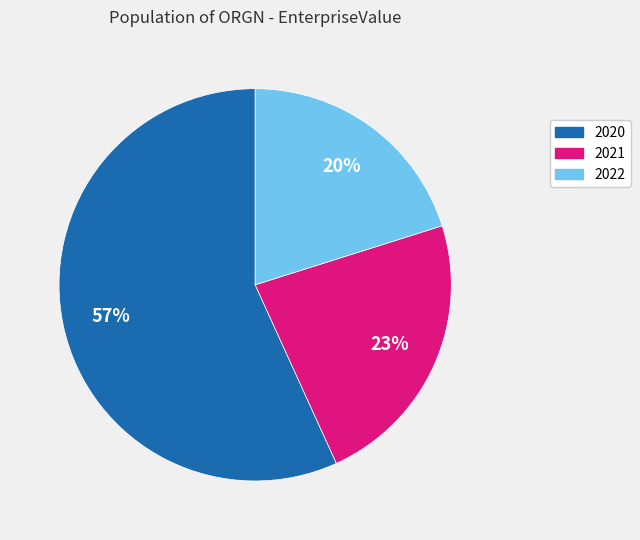

The 2021 slice represents 12% of the pie. True or false?

False